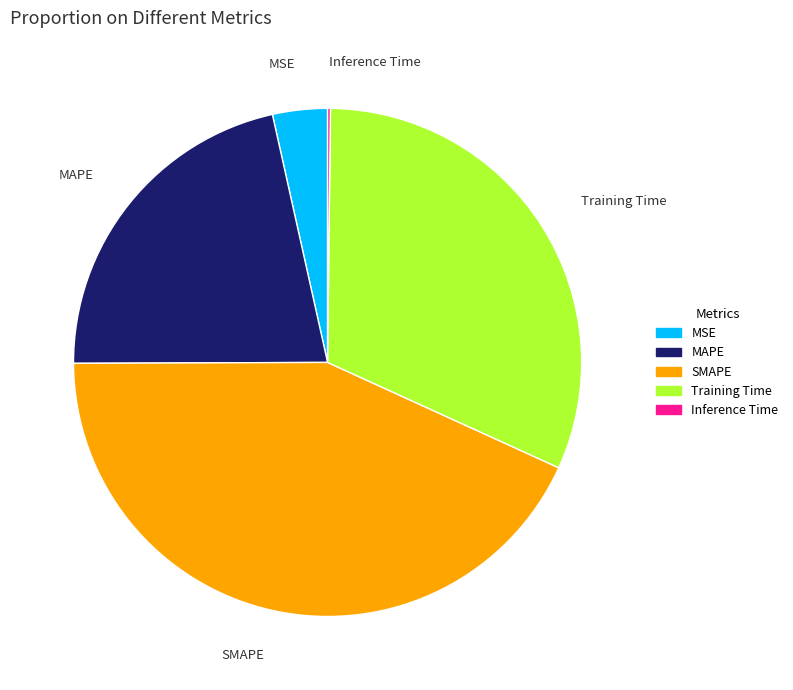

Which category has the biggest portion of the pie?

SMAPE